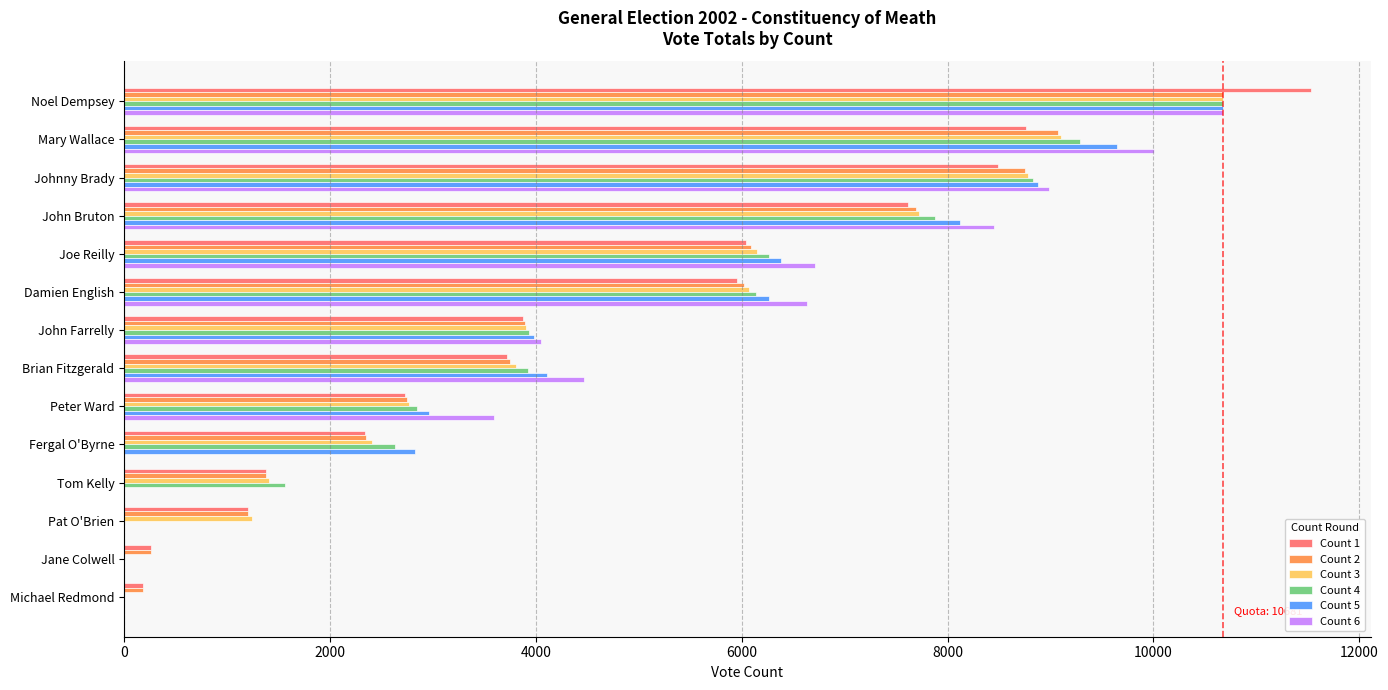

How many data points does each series have?

14